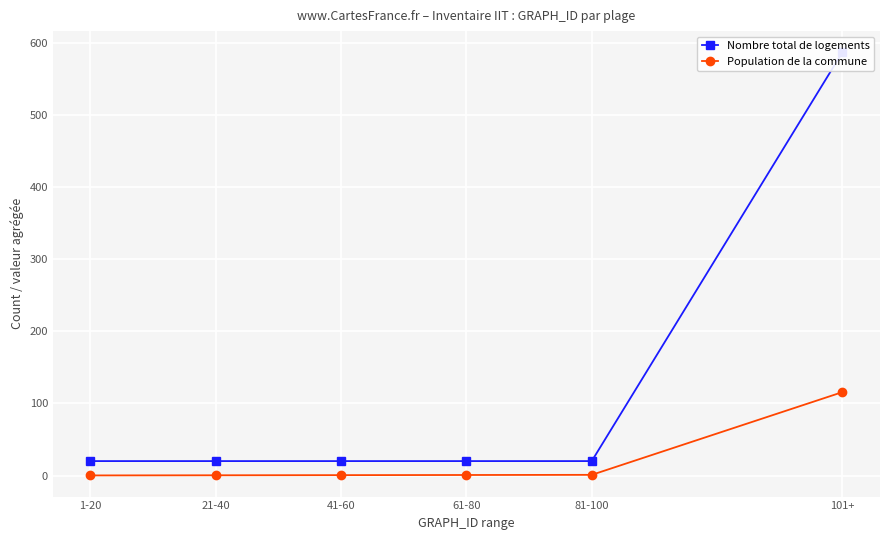

Which category has the lowest value in the Nombre total de logements series?

1-20